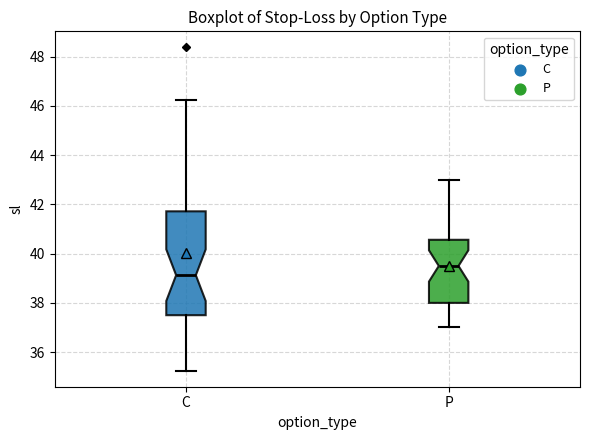

Which box's median line is the lowest?

C